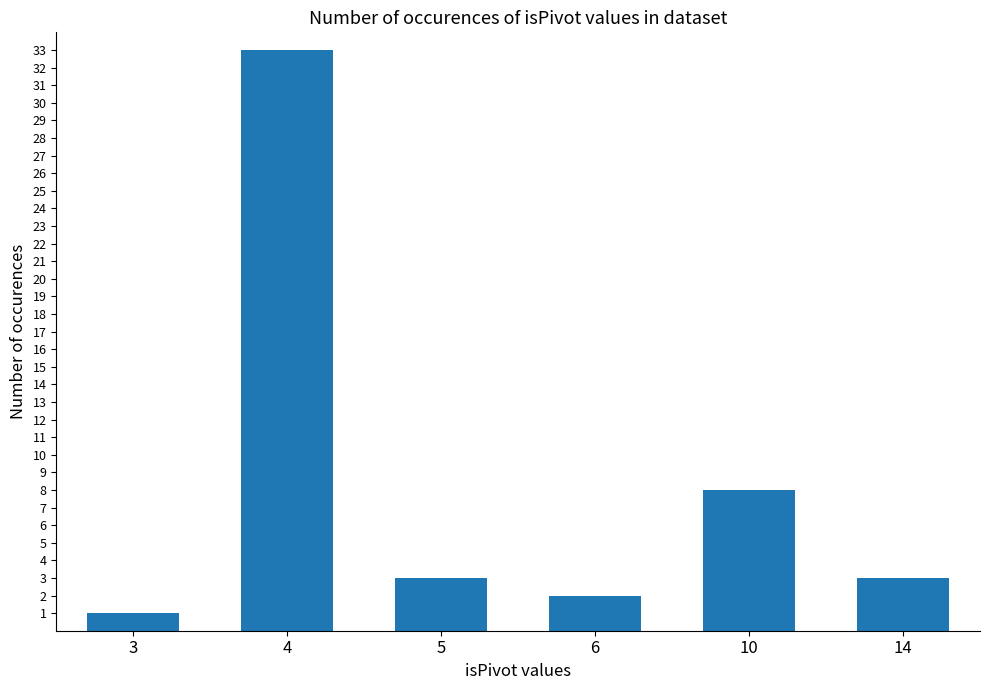

How many series are shown in this chart?

1